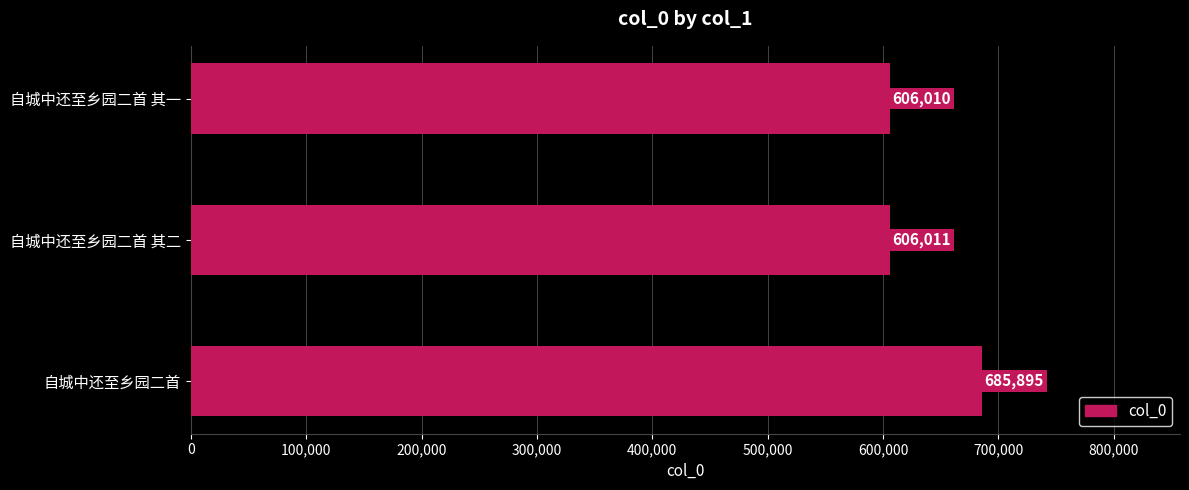

How many distinct data groups are displayed?

1